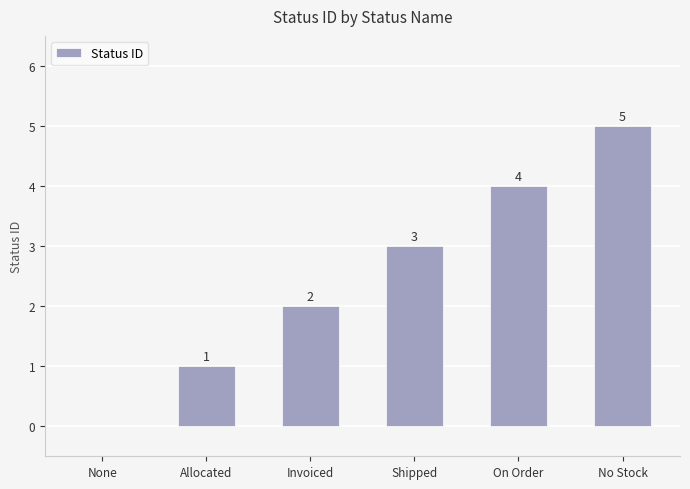

What is the change in value from Allocated to On Order?

+3